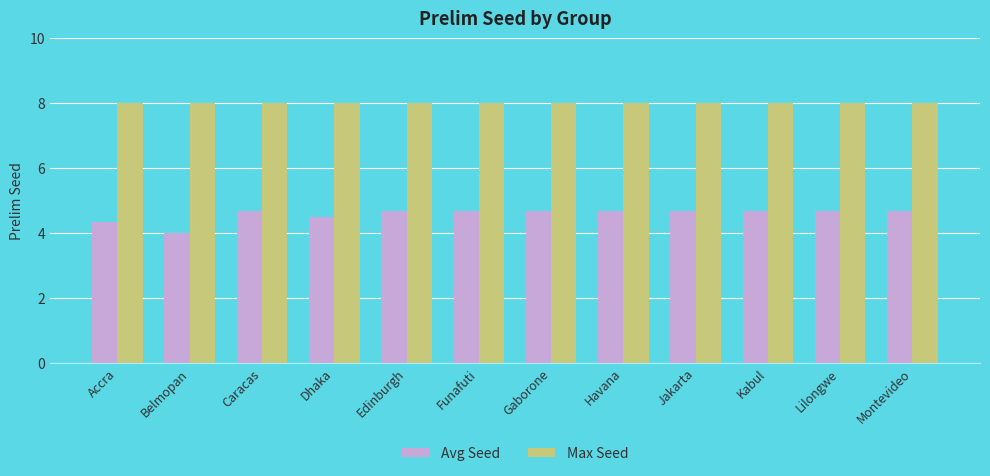

Is the value of Max Seed at Jakarta greater than the value of Avg Seed at Montevideo?

Yes